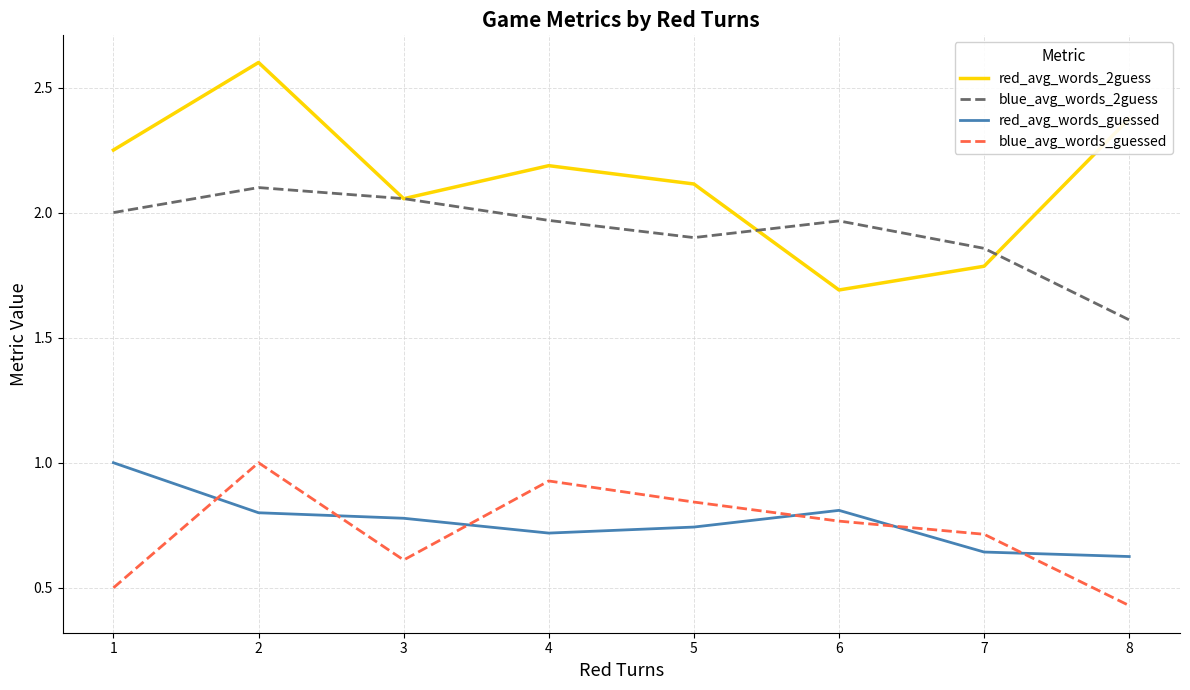

Which series has the largest total across all categories?

red_avg_words_2guess